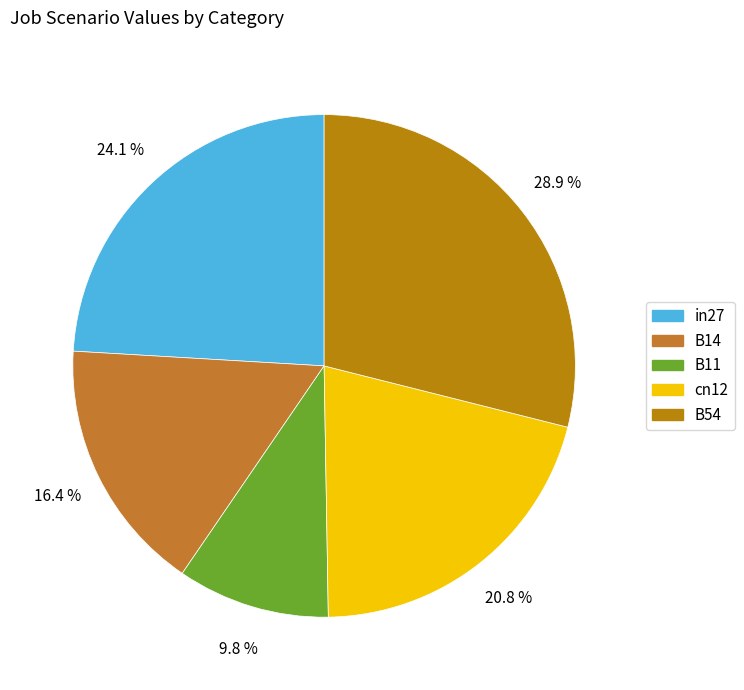

Rank the categories by value from lowest to highest.

B11, B14, cn12, in27, B54